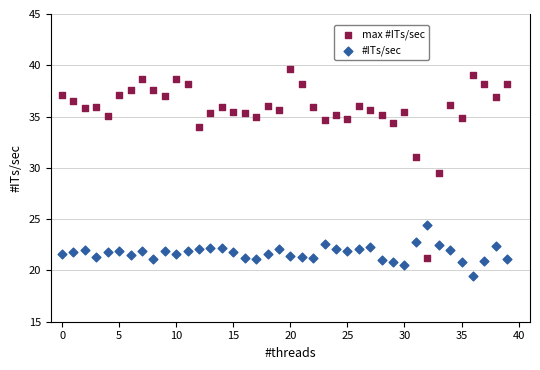

Across all series, what Y value is closest to 29?

29.5